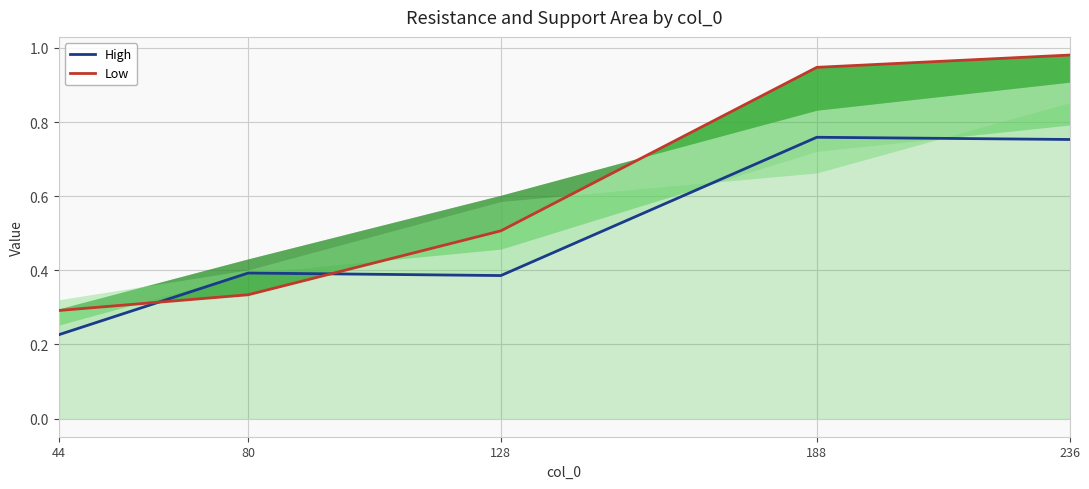

Rank the series by their average value, from lowest to highest.

High, Low